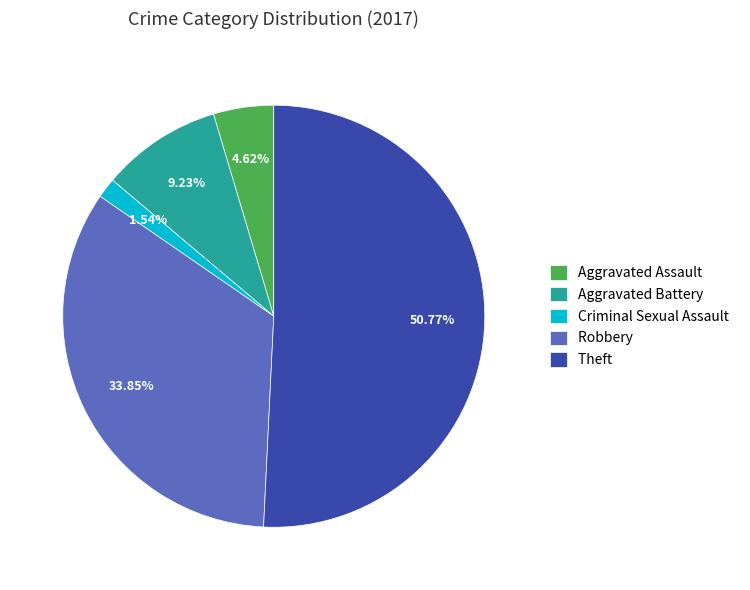

What percentage is the Robbery slice, to the nearest percent?

34%